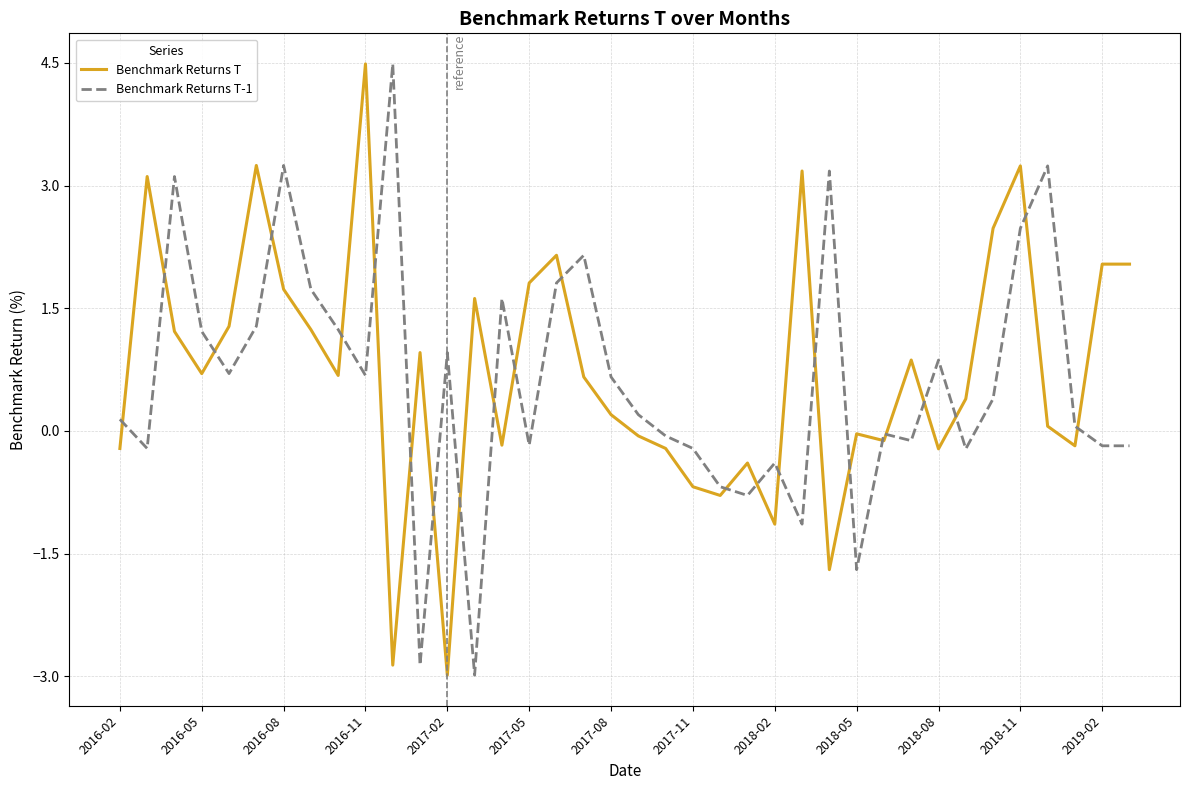

True or false: Benchmark Returns T-1 and Benchmark Returns T cross at least once.

True